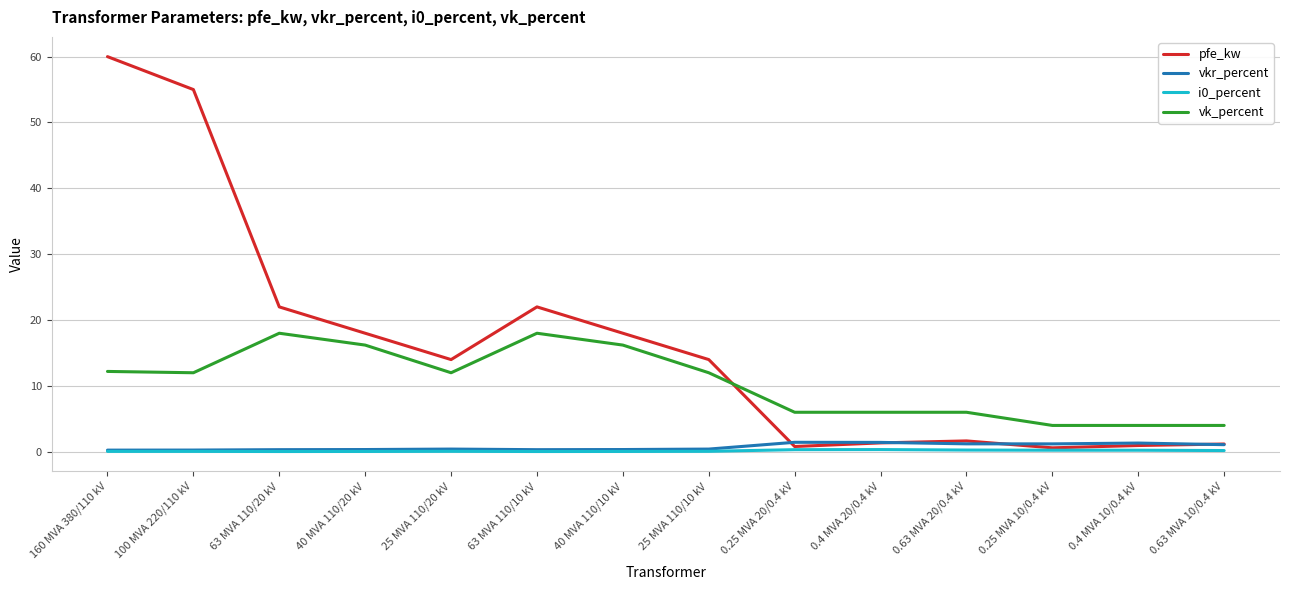

What is the difference between the highest and lowest values at 0.63 MVA 10/0.4 kV?

3.8